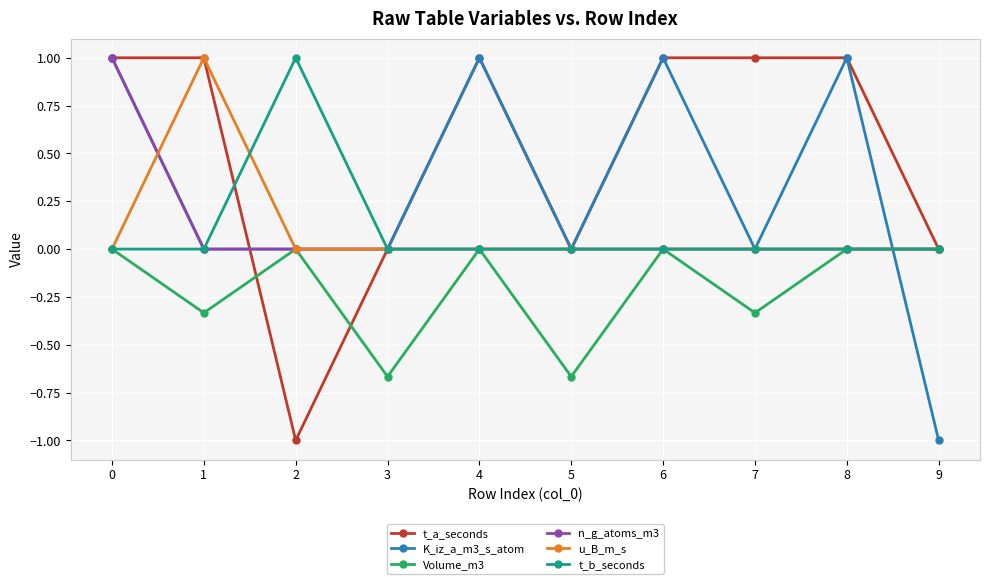

What is the difference between the highest and lowest values at 6?

1.0